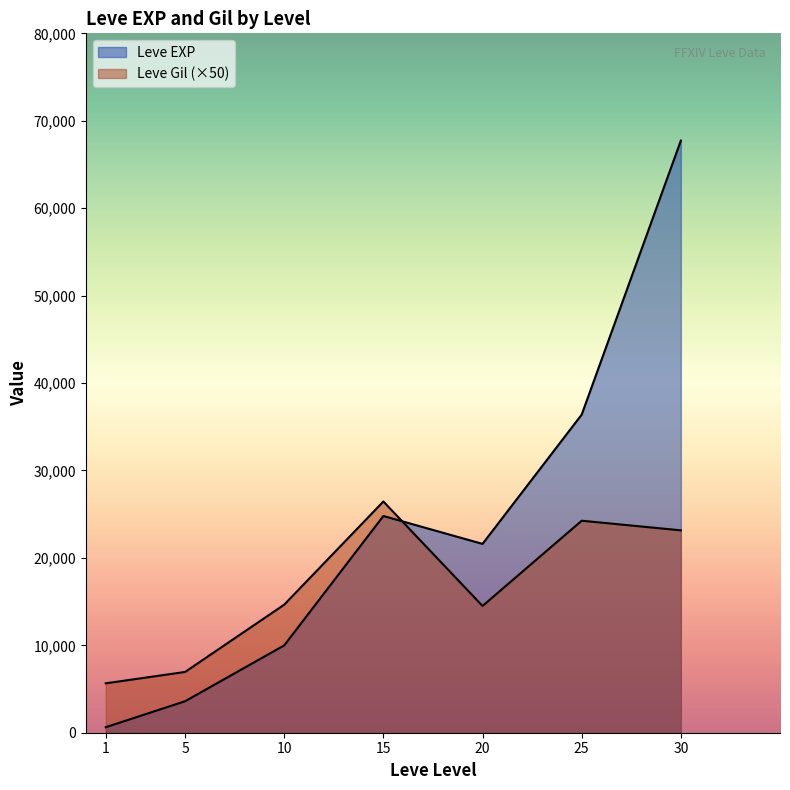

After their last crossing, which series has the higher values: Leve EXP or Leve Gil?

Leve EXP